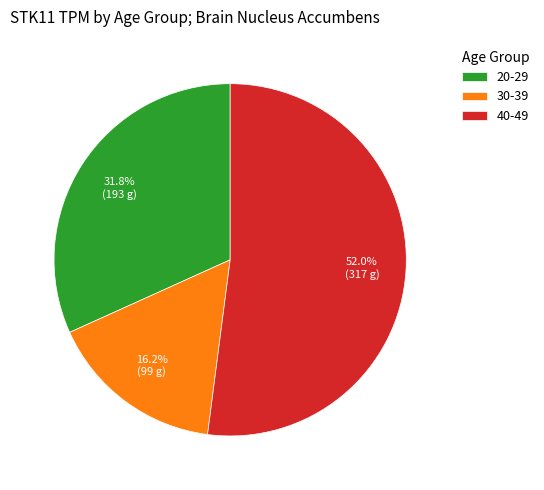

Between 40-49 and 20-29, which is larger?

40-49